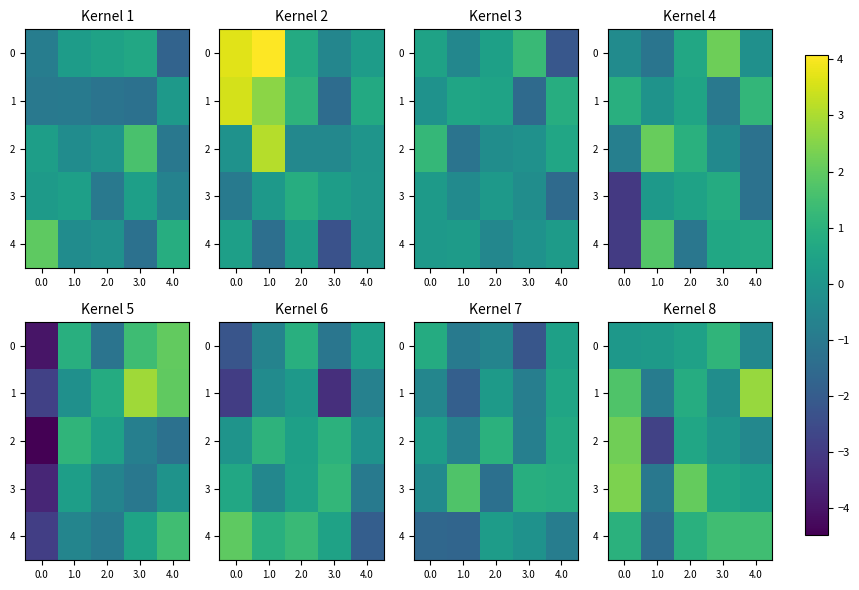

True or false: 2 has a value of -2.8 at 1.0.

True